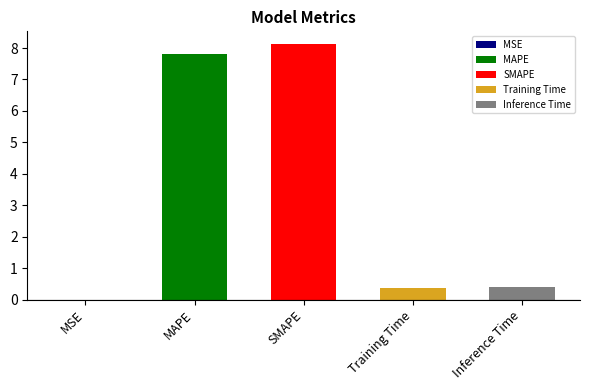

What is the sum of all values?

16.7